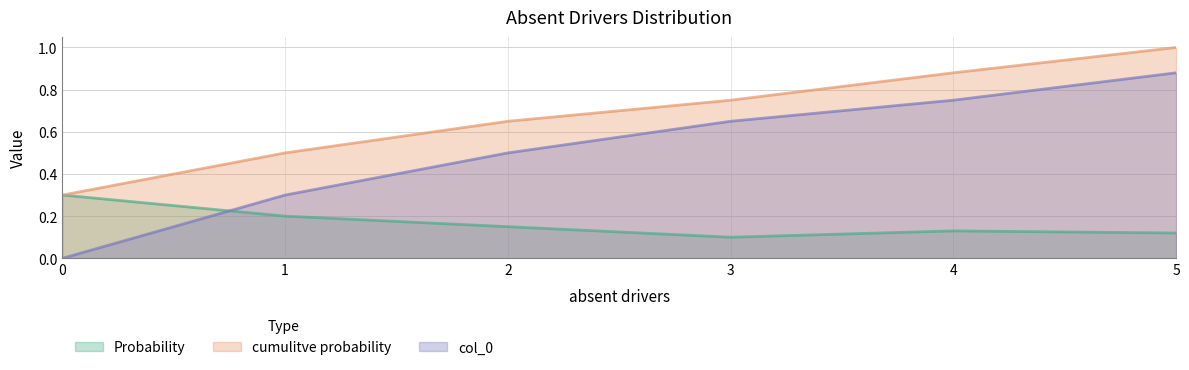

List the series in order of their peak value, lowest first.

Probability, col_0, cumulitve probability